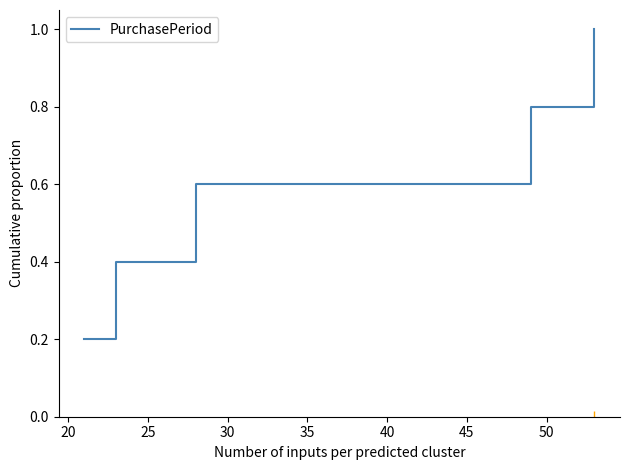

What is the average value?

0.6